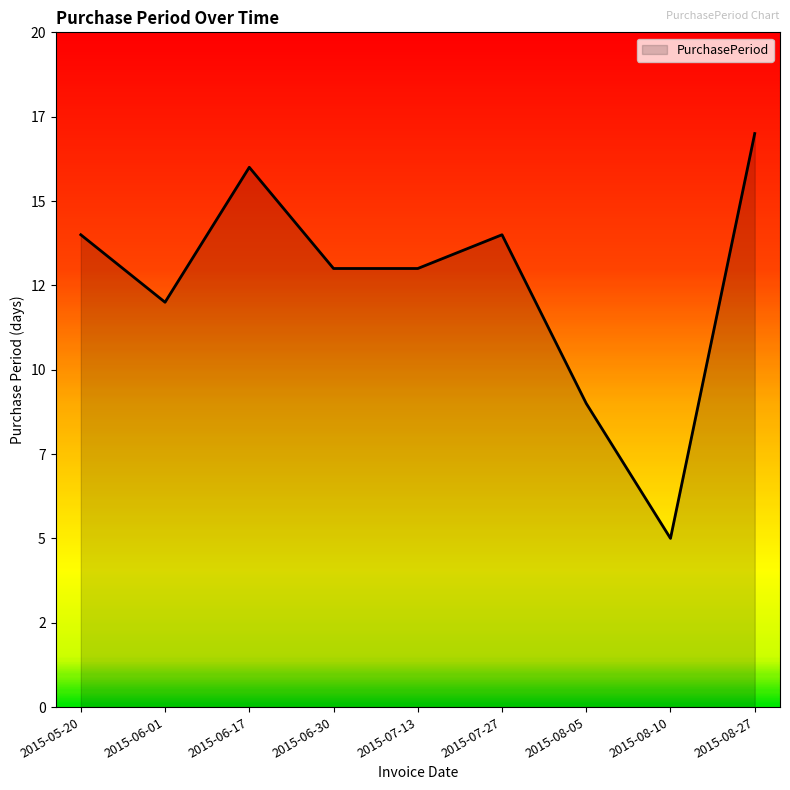

Does the chart have visible grid lines?

No